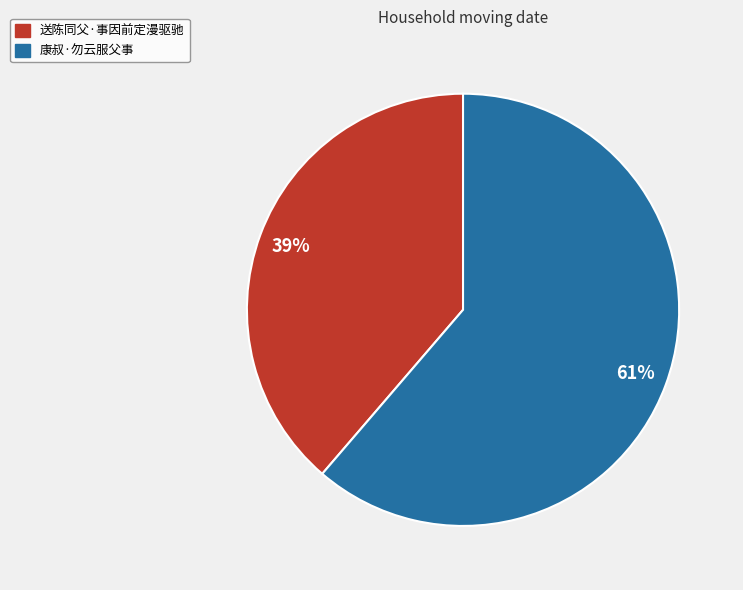

Which slice is the largest?

康叔·勿云服父事